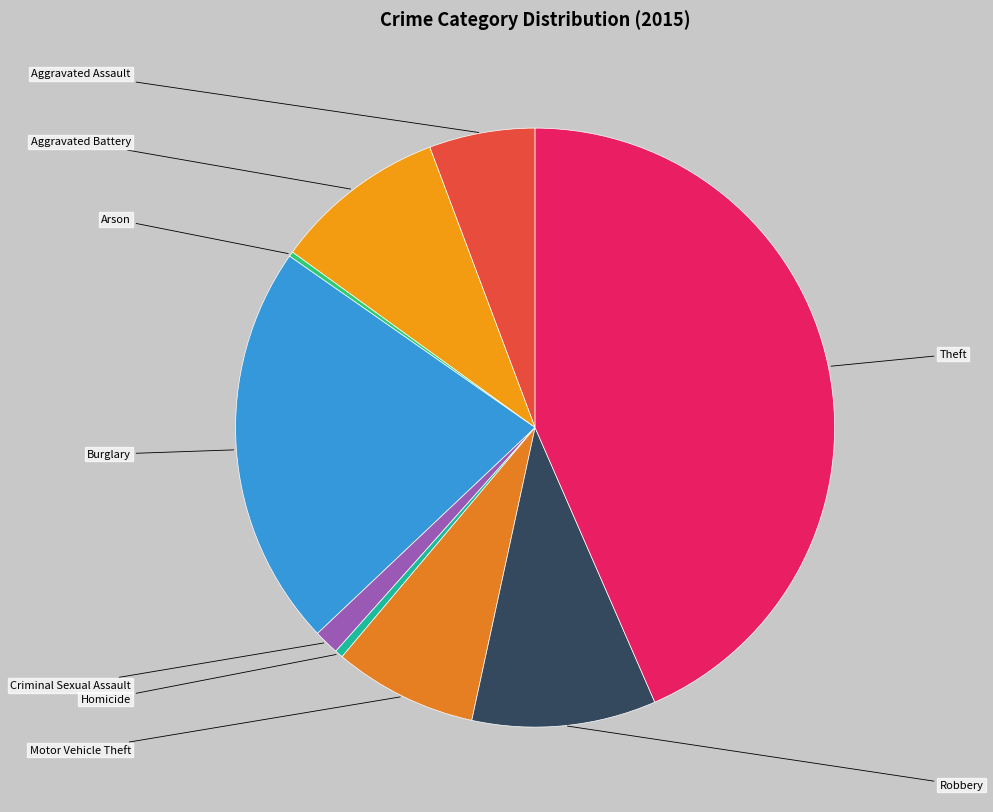

To the nearest percent, what is the difference between the largest and smallest slice percentages?

43%